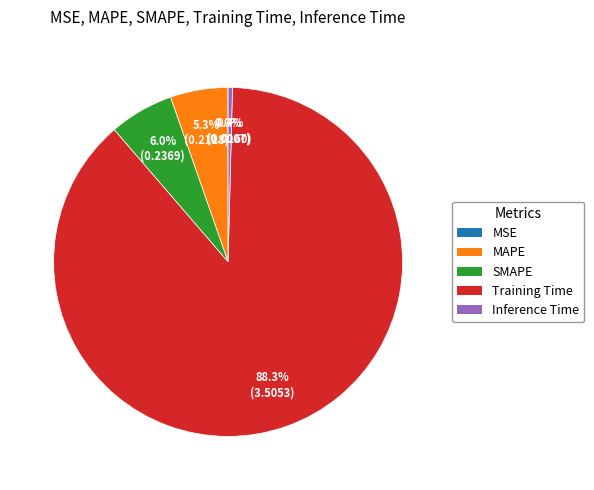

The Training Time slice represents 88% of the pie. True or false?

True